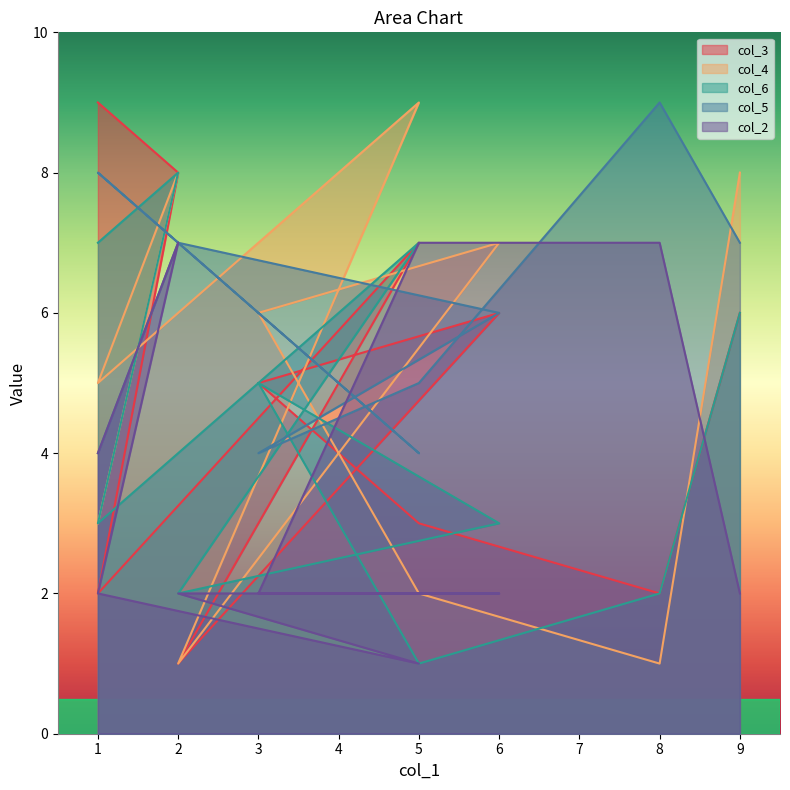

True or false: col_4 has more than 0 points higher than both neighbors.

True